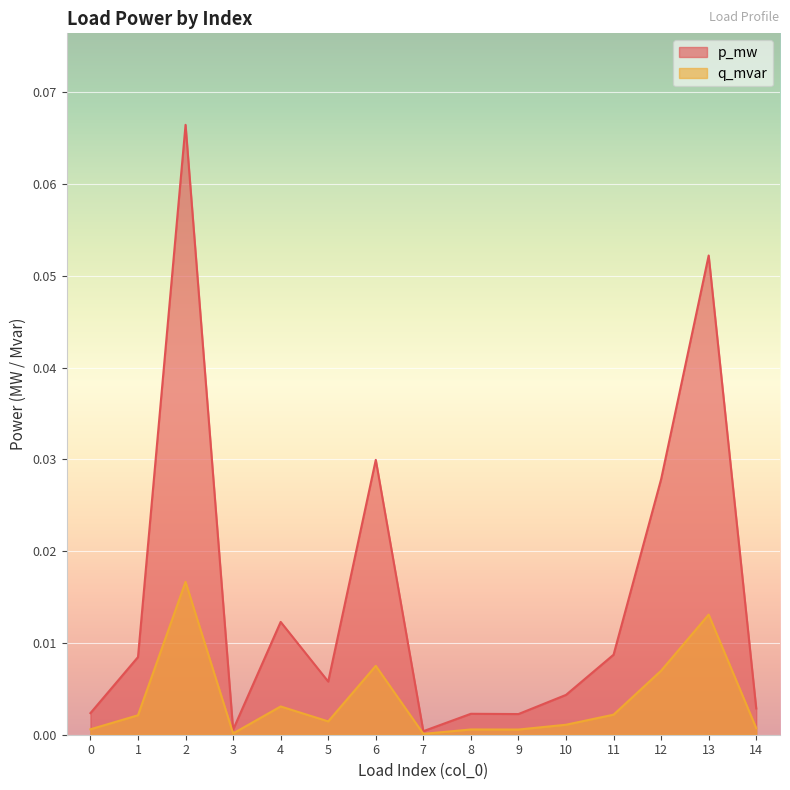

Which series has the widest spread of values?

p_mw